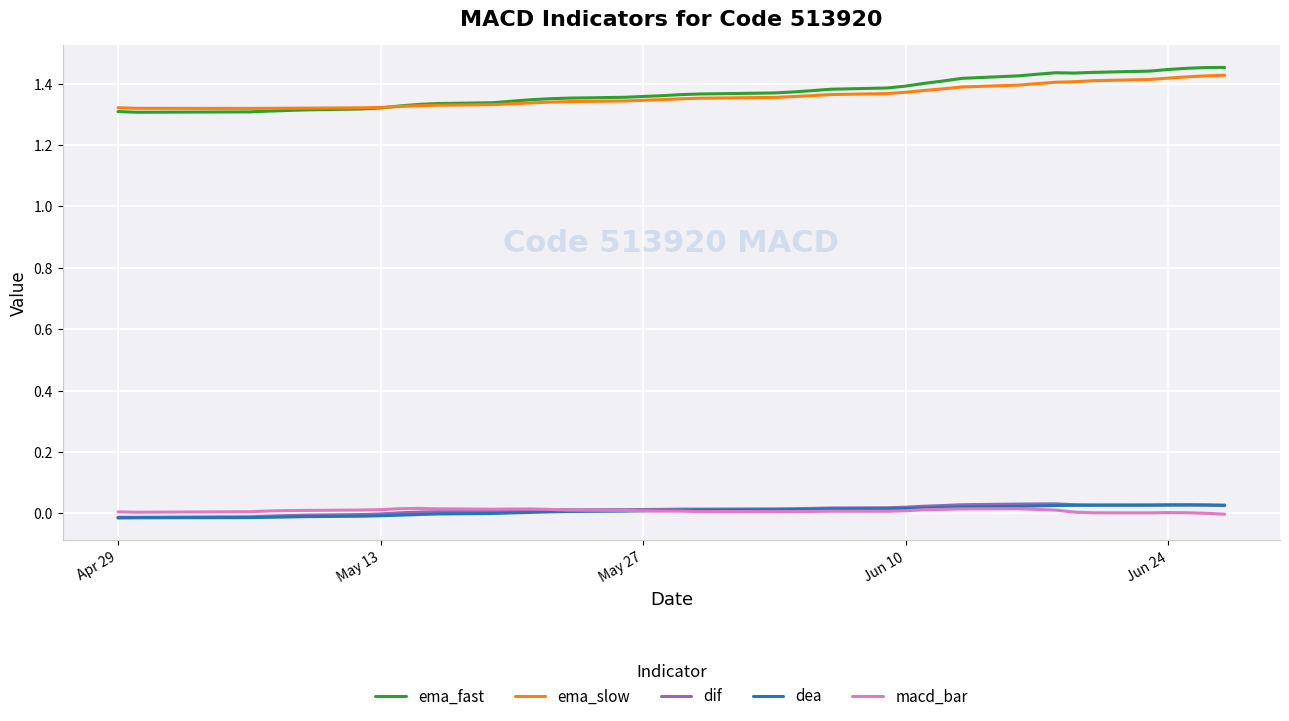

True or false: dif and ema_fast intersect in this chart.

False